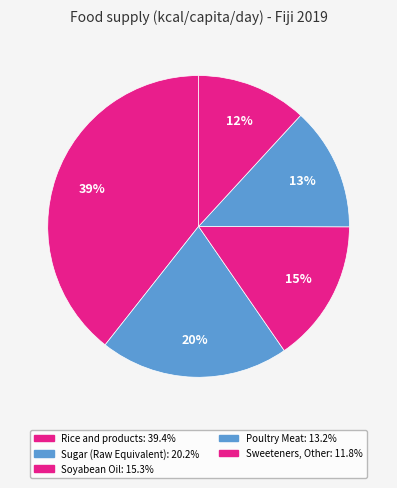

How many segments does this pie chart have?

5